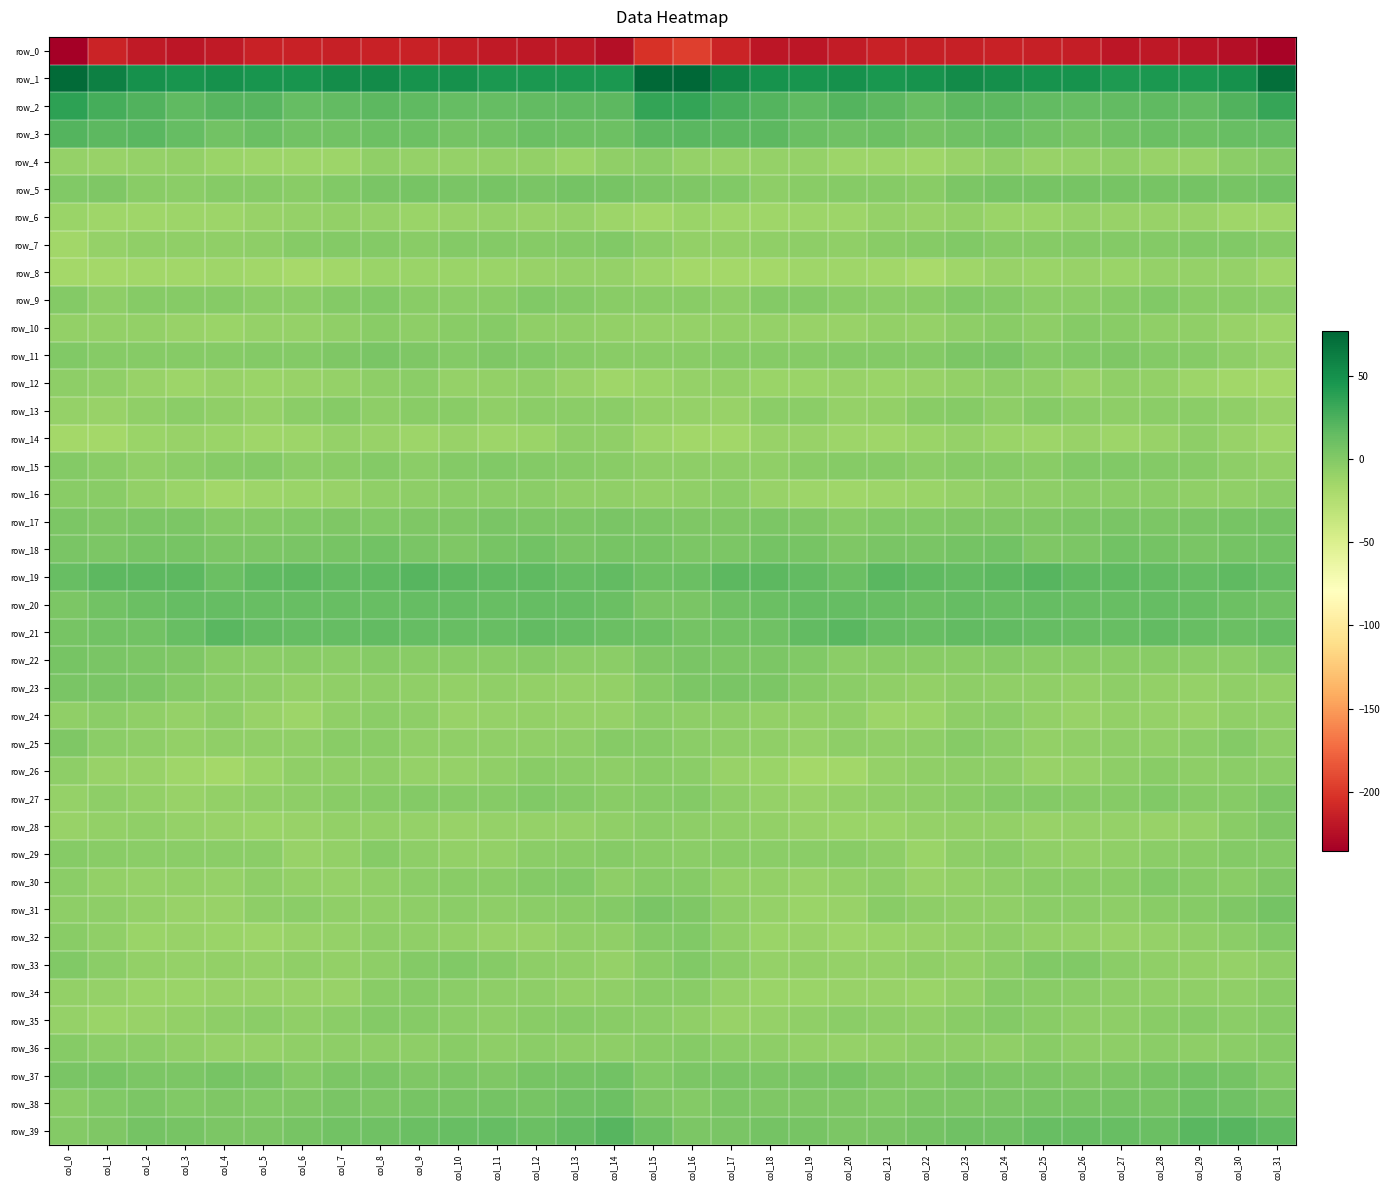

Is it true that row_9 equals -2.9 at col_11?

True